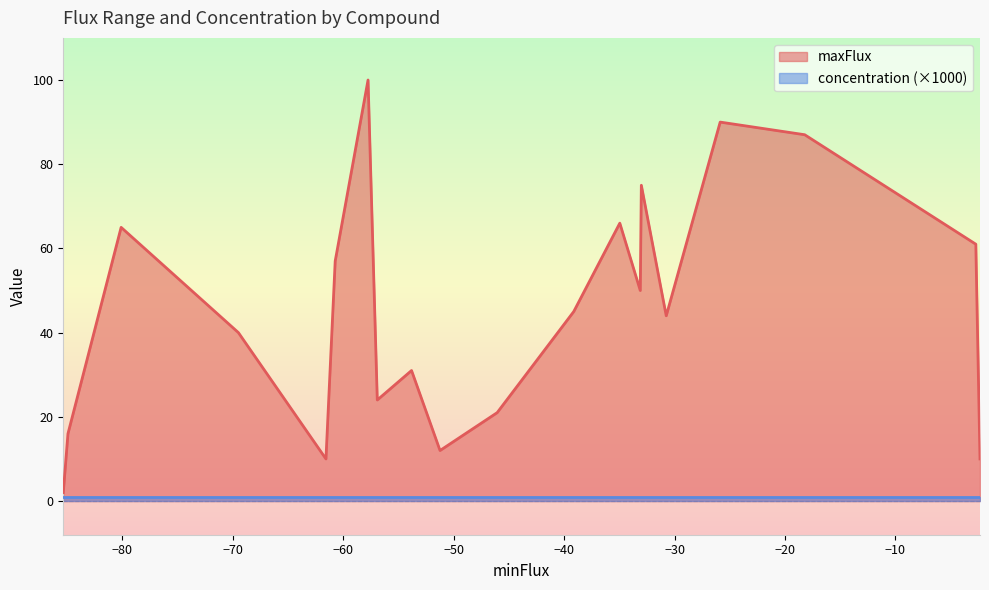

How many lines are shown in the chart?

2